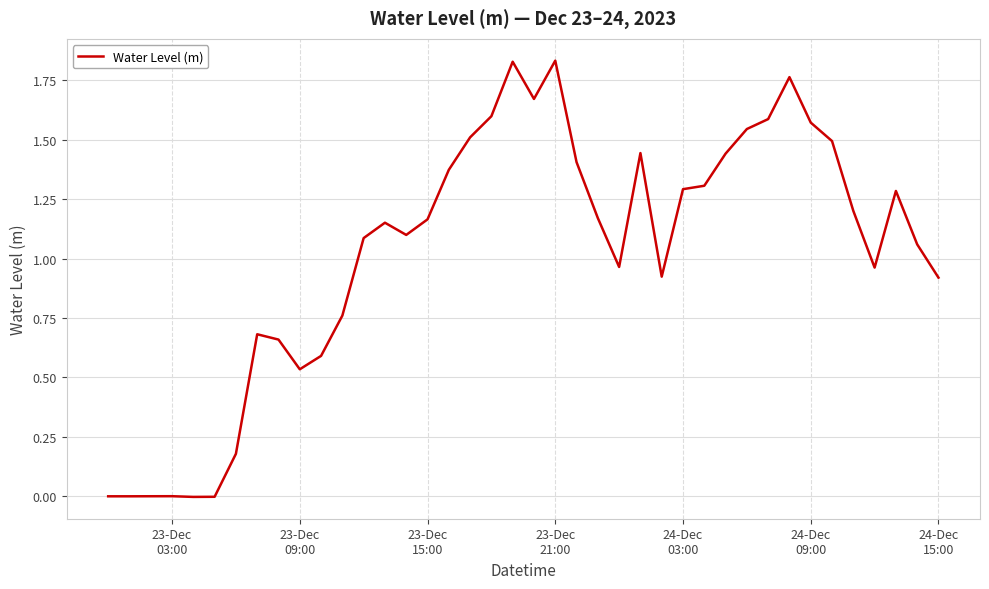

What is the maximum value shown in the chart?

1.8